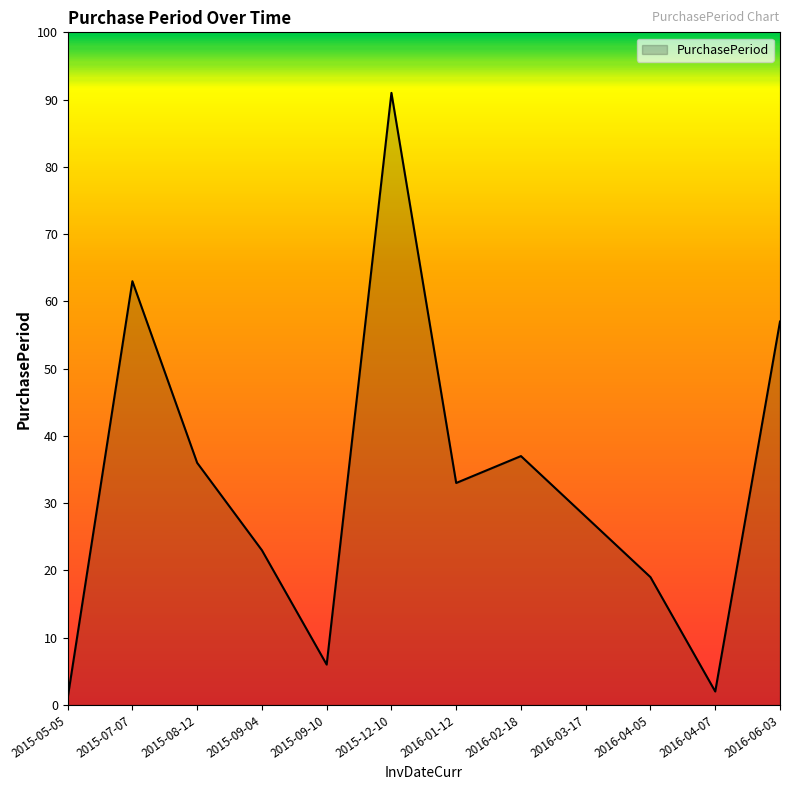

What is the smallest value displayed?

1